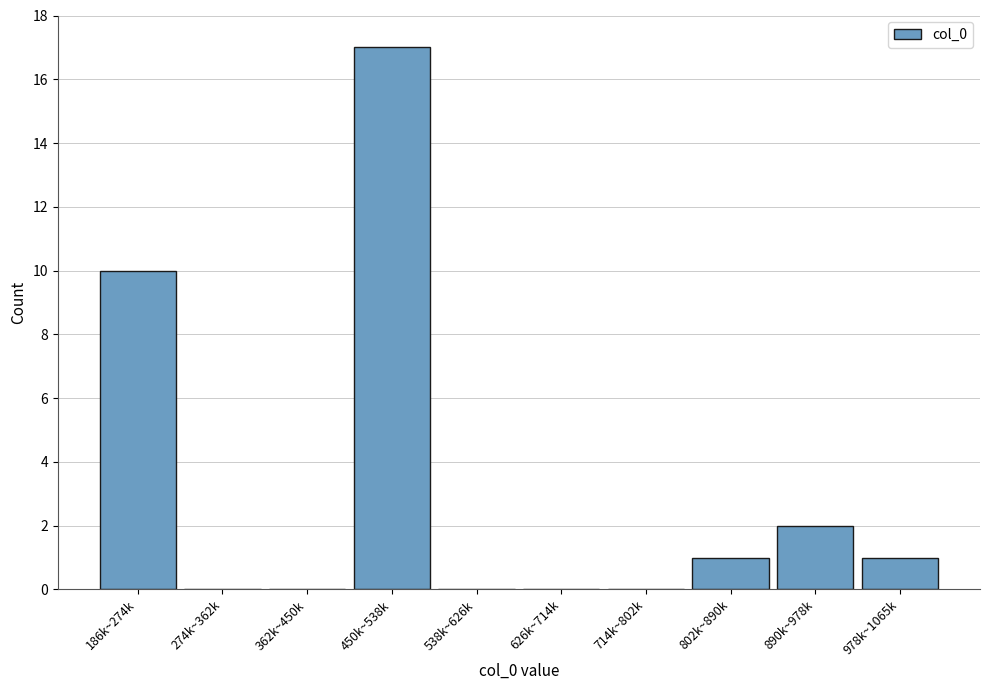

Reading right to left, transcribe all the data shown in this chart.

978k~1065k=1	890k~978k=2	802k~890k=1	714k~802k=0	626k~714k=0	538k~626k=0	450k~538k=17	362k~450k=0	274k~362k=0	186k~274k=10